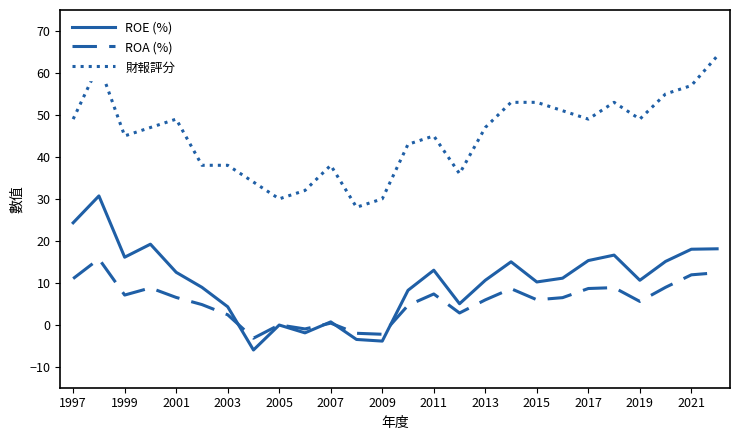

Which series ends up on top after the final intersection of ROA (%) and ROE (%)?

ROE (%)